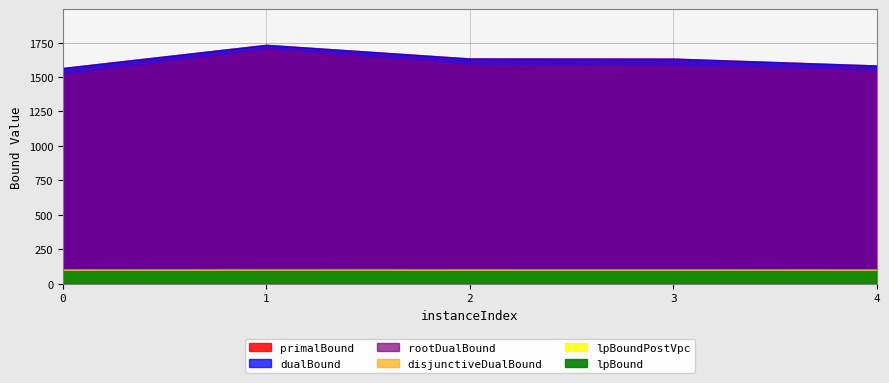

Is it true that lpBound equals 29.5 at 1?

False